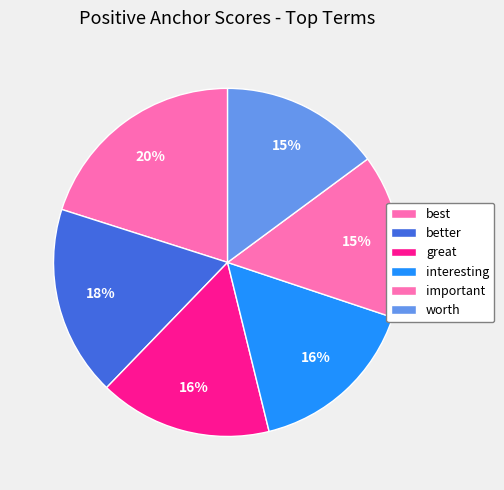

How many segments does this pie chart have?

6